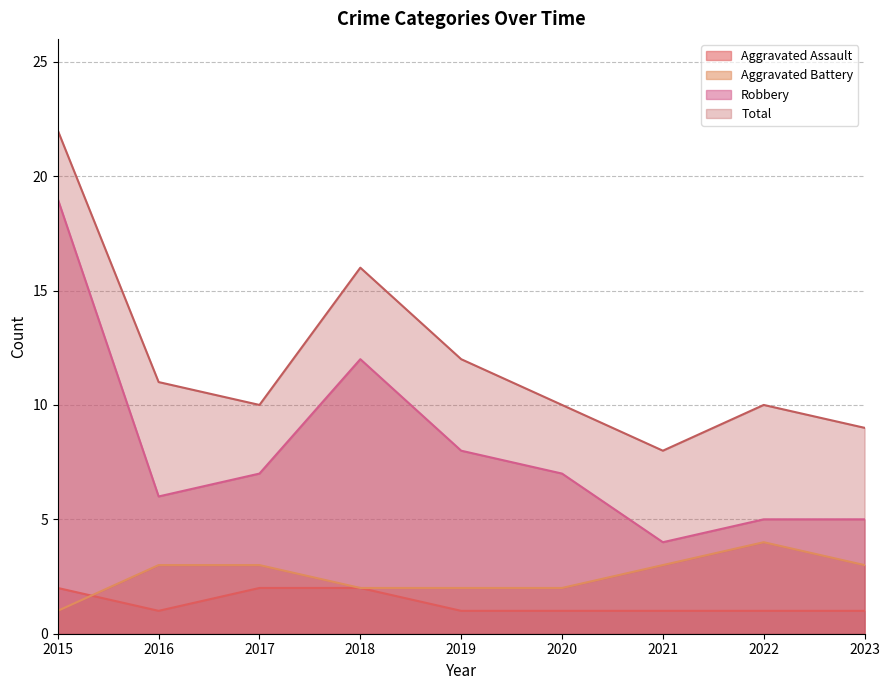

How many interior local valleys does the Aggravated Assault series have?

1